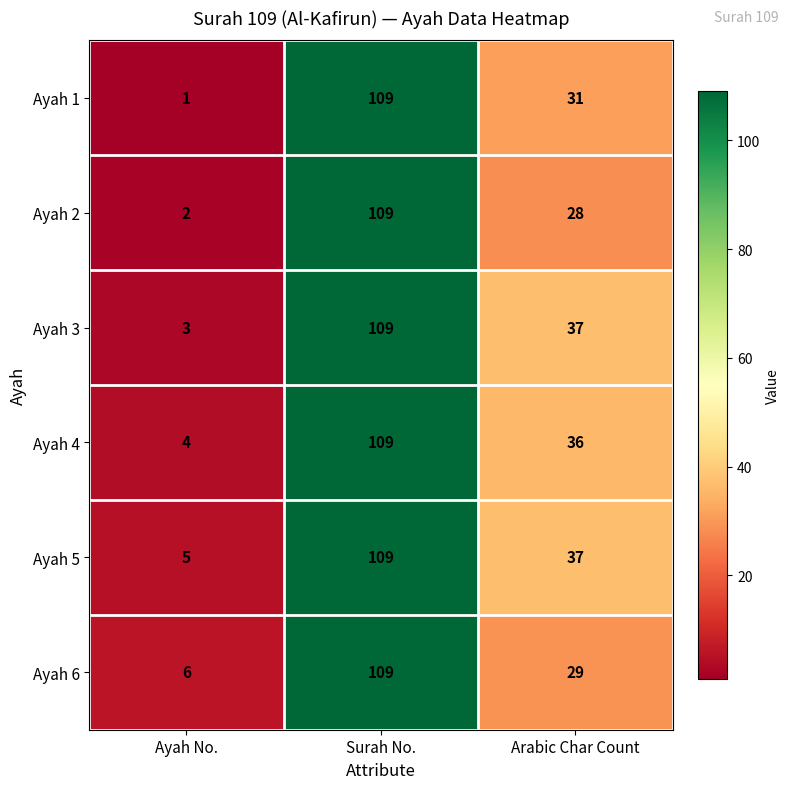

What is the difference between the Ayah 5 values at Ayah No. and Surah No.?

104